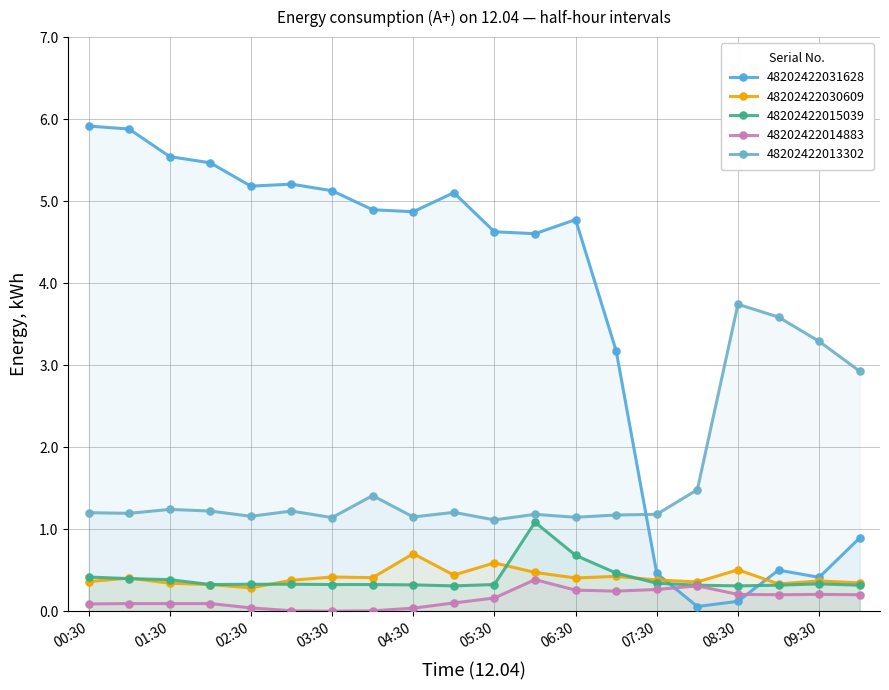

True or false: 48202422030609 and 48202422014883 intersect in this chart.

False